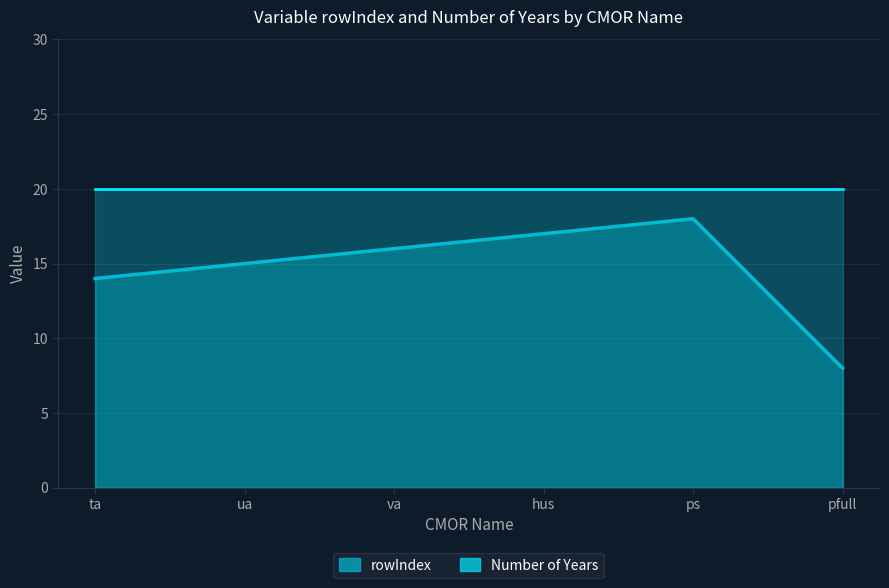

Where is the first local maximum?

ps